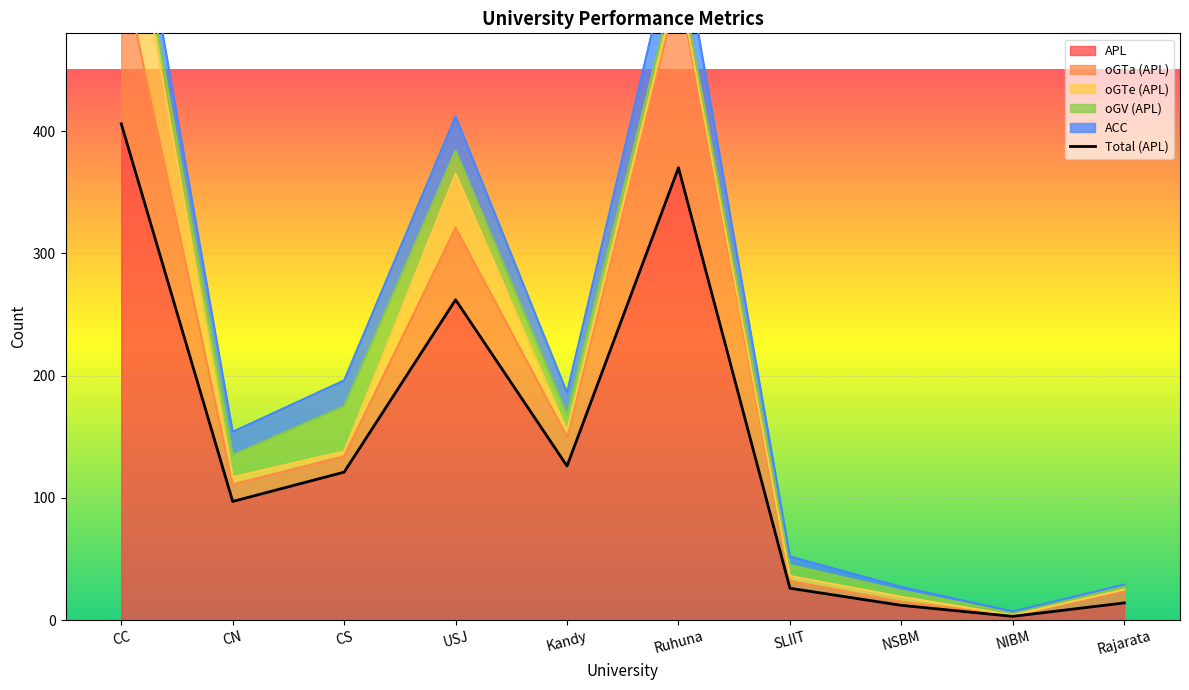

How many points are lower than both their immediate neighbors (excluding endpoints)?

3